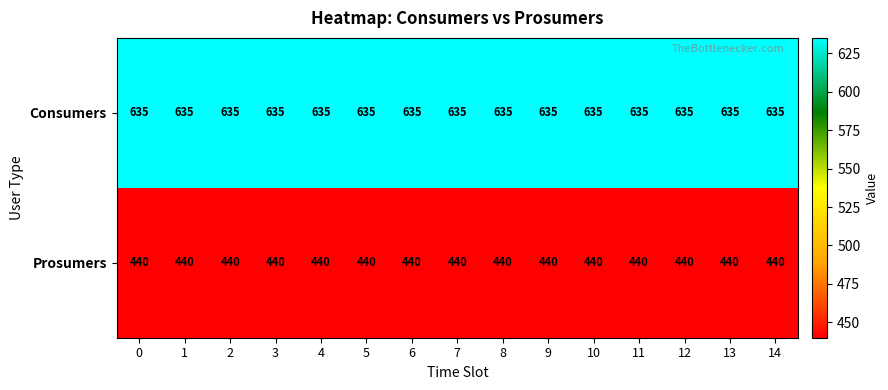

True or false: Consumers has a value of 635 at 1.

True